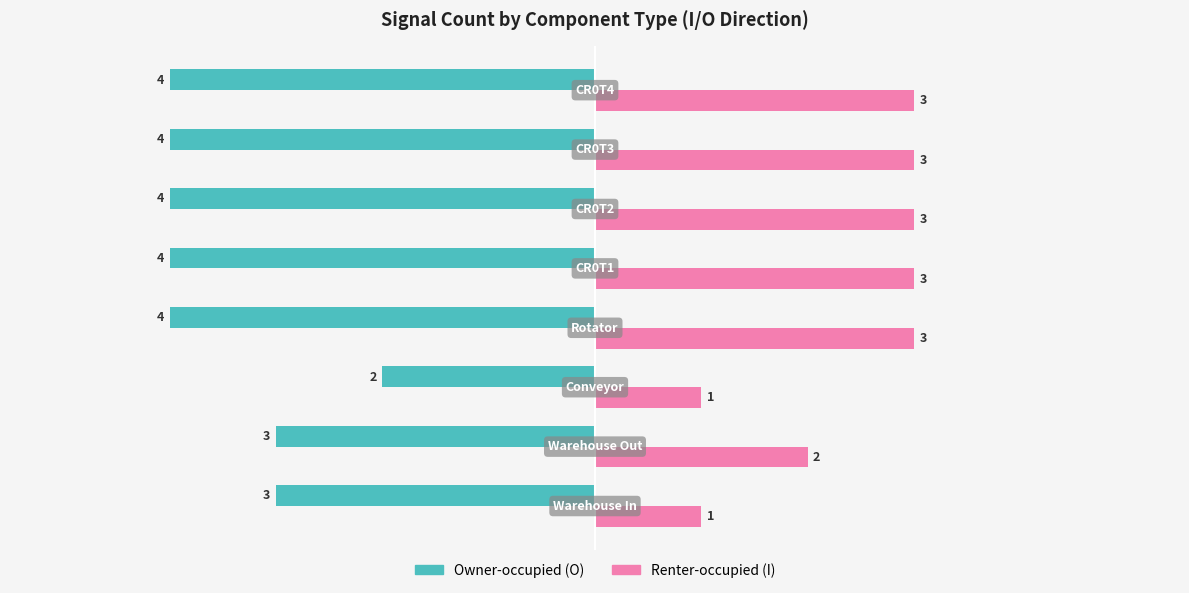

What is the maximum value shown in the chart?

3